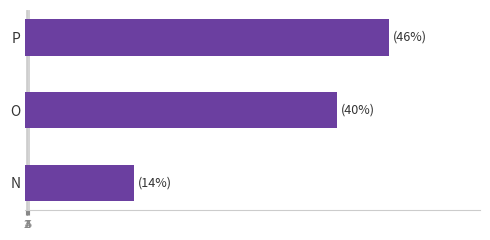

Is it true that the value at O is 430?

True